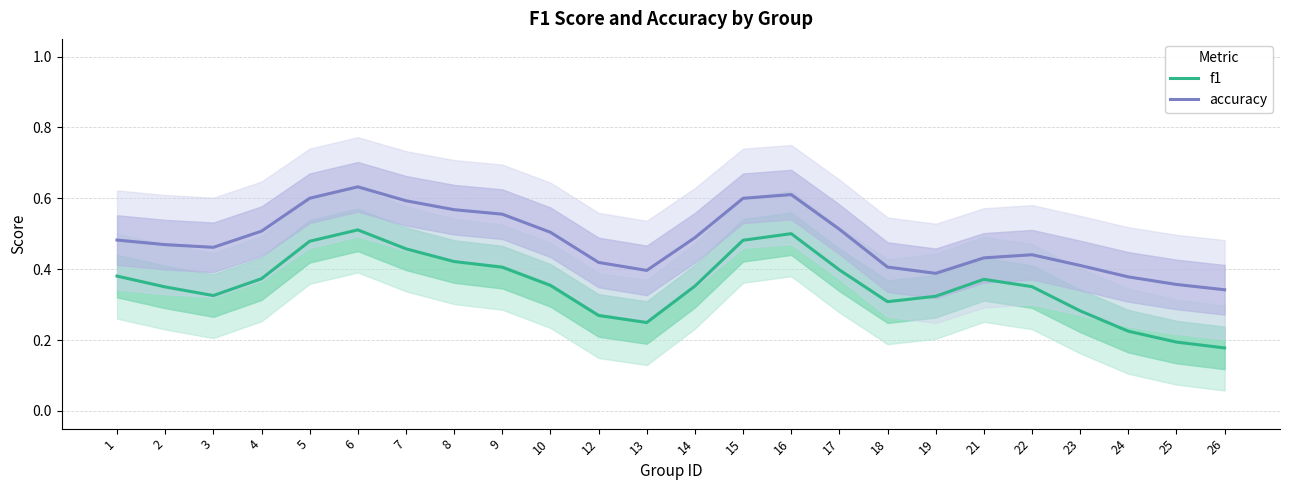

Reading left to right, transcribe all the data shown in this chart.

f1: 1=0.4	2=0.3	3=0.3	4=0.4	5=0.5	6=0.5	7=0.5	8=0.4	9=0.4	10=0.4	12=0.3	13=0.2	14=0.4	15=0.5	16=0.5	17=0.4	18=0.3	19=0.3	21=0.4	22=0.4	23=0.3	24=0.2	25=0.2	26=0.2
accuracy: 1=0.5	2=0.5	3=0.5	4=0.5	5=0.6	6=0.6	7=0.6	8=0.6	9=0.6	10=0.5	12=0.4	13=0.4	14=0.5	15=0.6	16=0.6	17=0.5	18=0.4	19=0.4	21=0.4	22=0.4	23=0.4	24=0.4	25=0.4	26=0.3